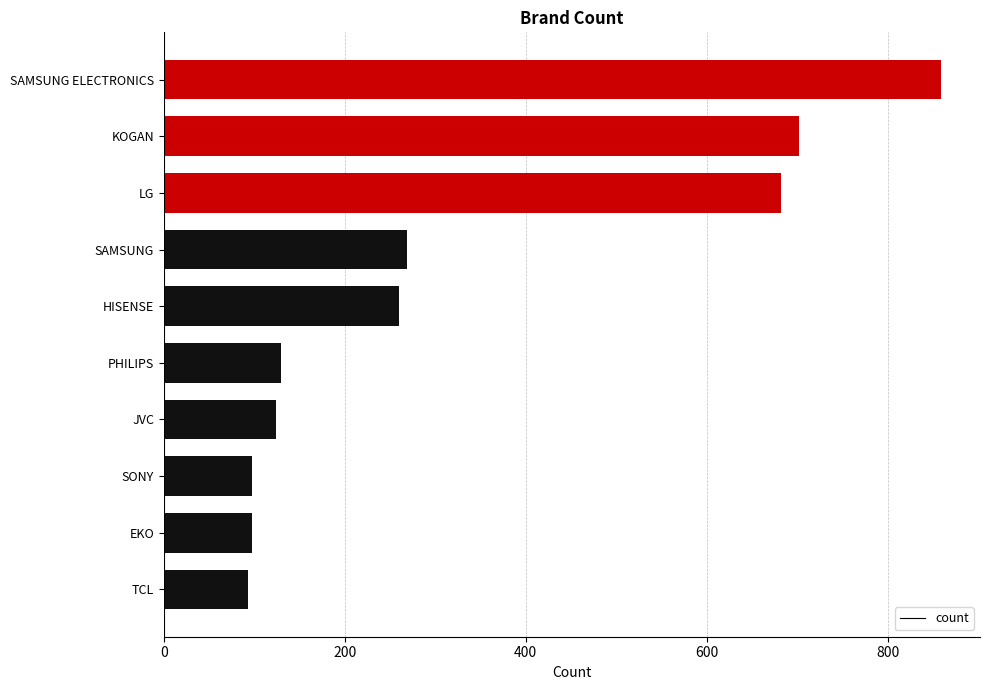

How many values are below 260?

5